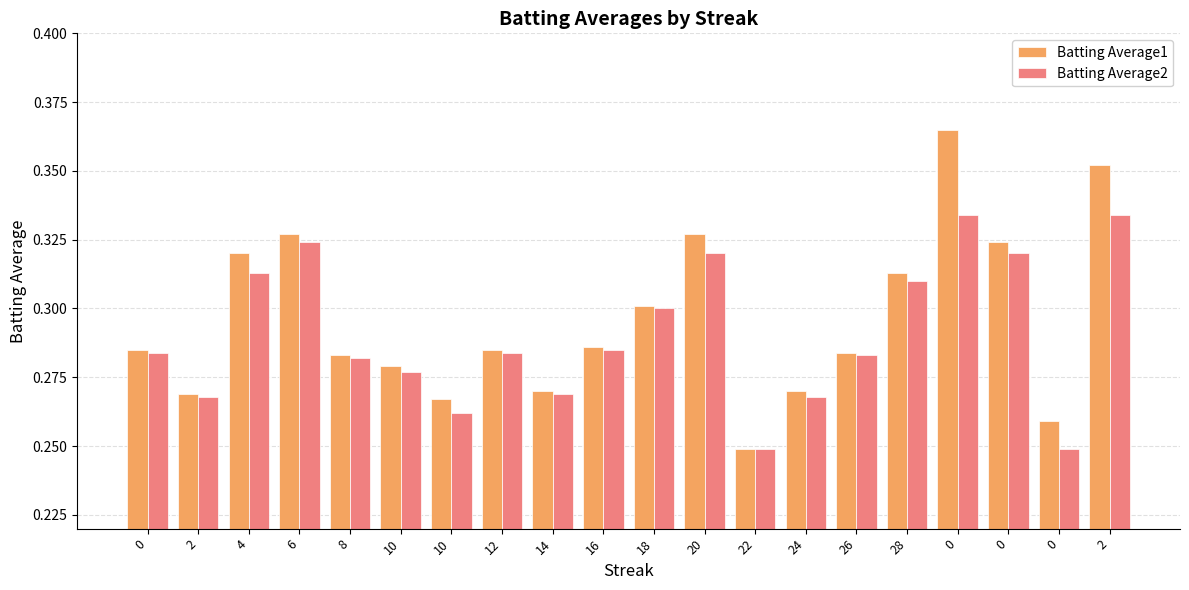

What are all the series names shown in the legend?

Batting Average1, Batting Average2